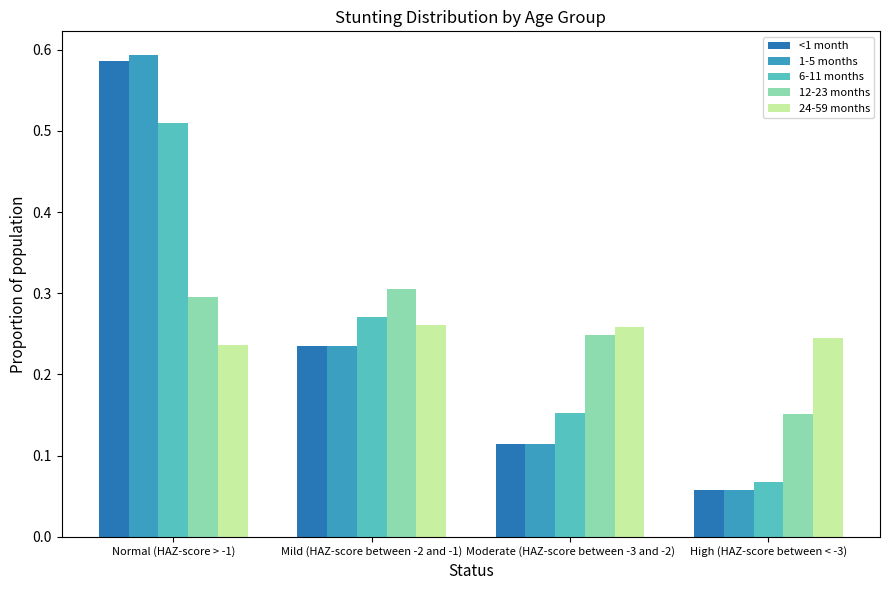

Between Mild (HAZ-score between -2 and -1) and Moderate (HAZ-score between -3 and -2), which series saw the biggest shift?

<1 month